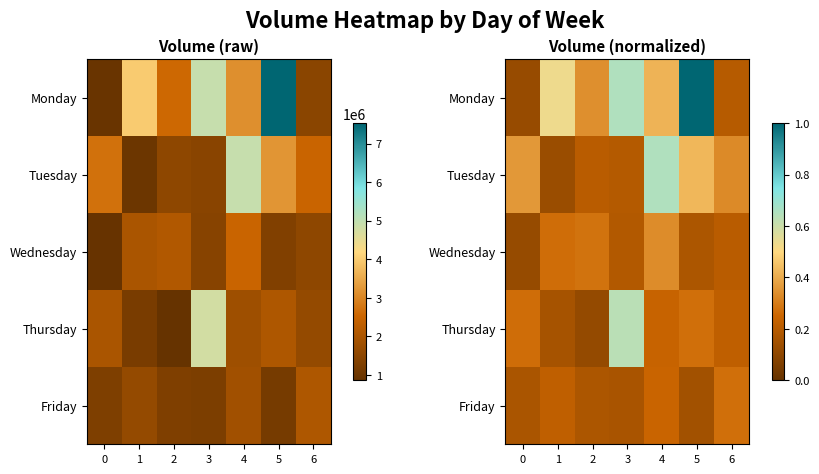

At which label does Friday reach its peak?

6